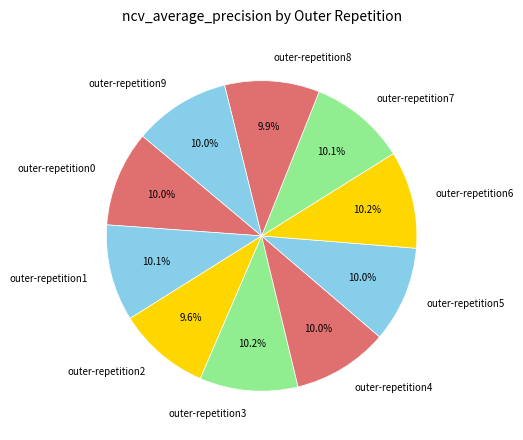

Is the sum of outer-repetition5 and outer-repetition2 greater than half?

No